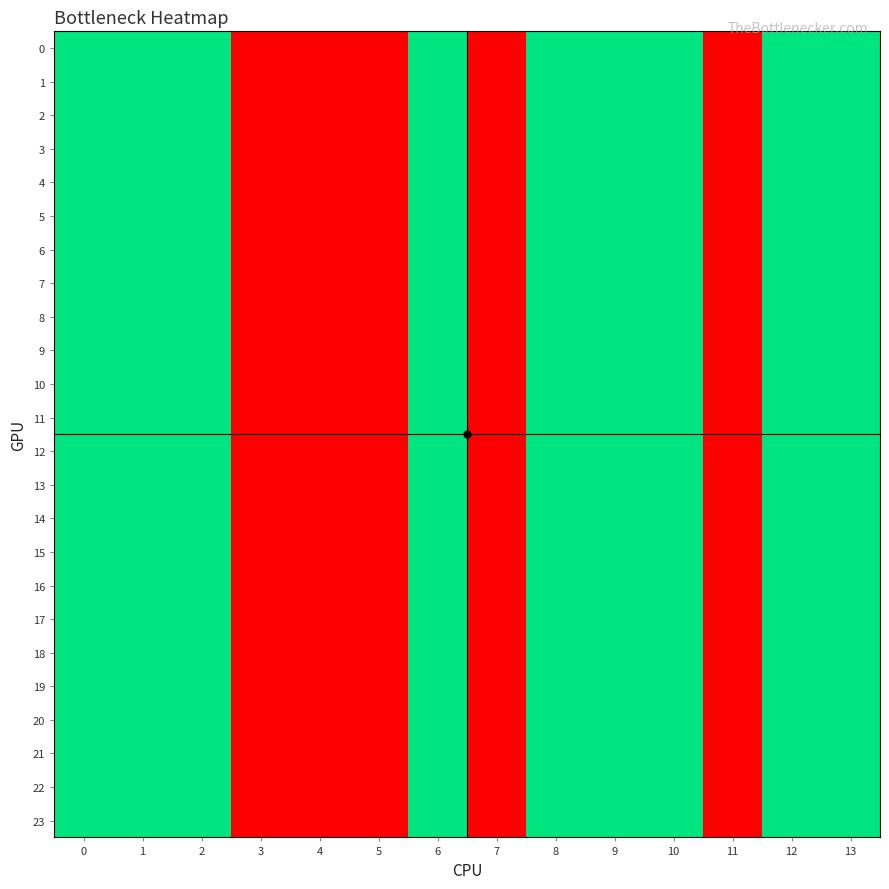

Between 10 and 8, which is larger?

10